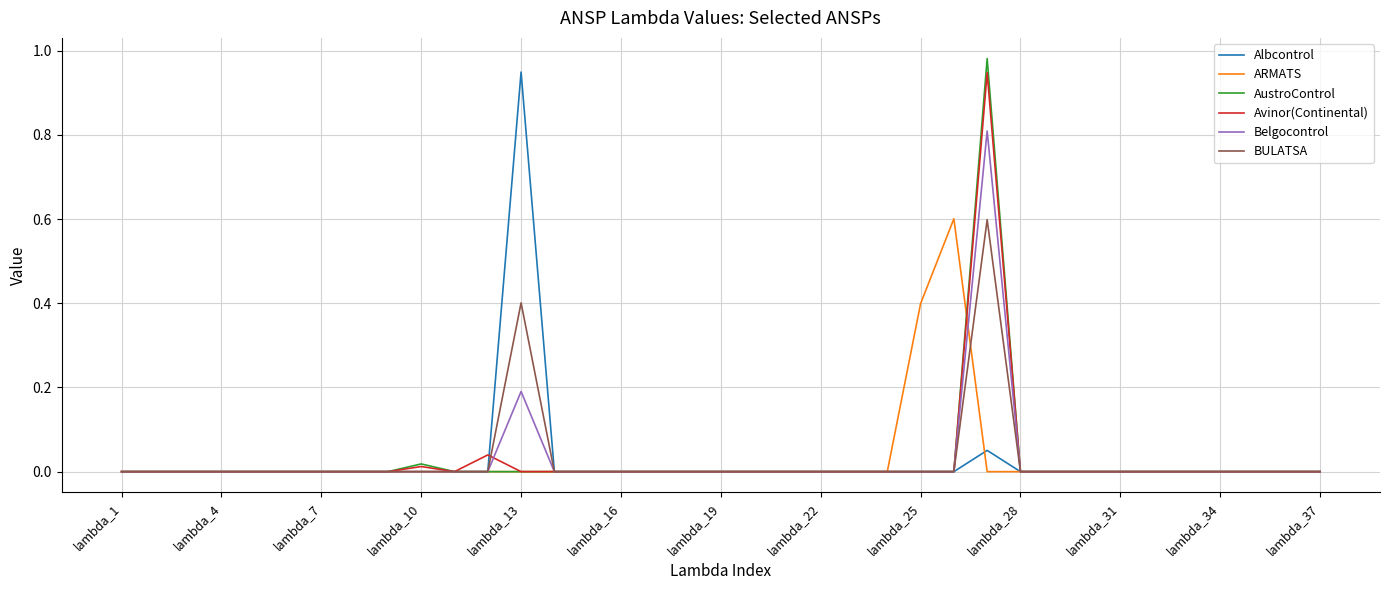

Is this an area chart (filled region under the line)?

No